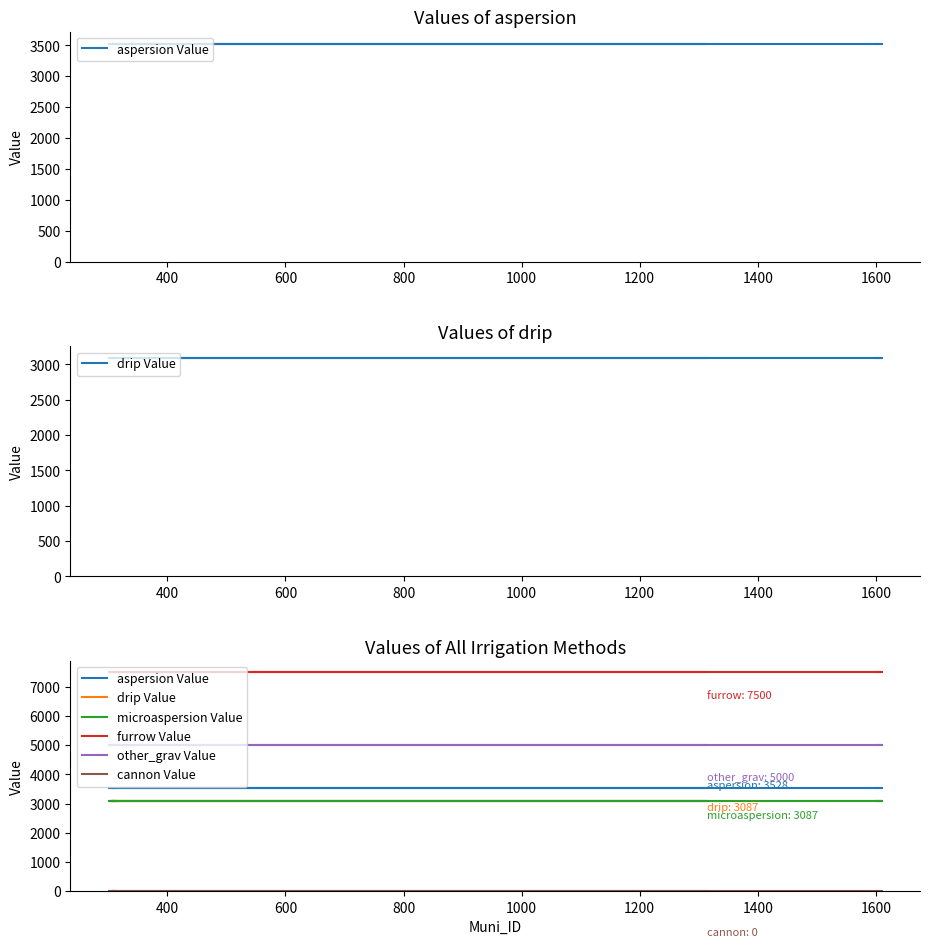

The microaspersion Value series shows 1646 at 1200. True or false?

False